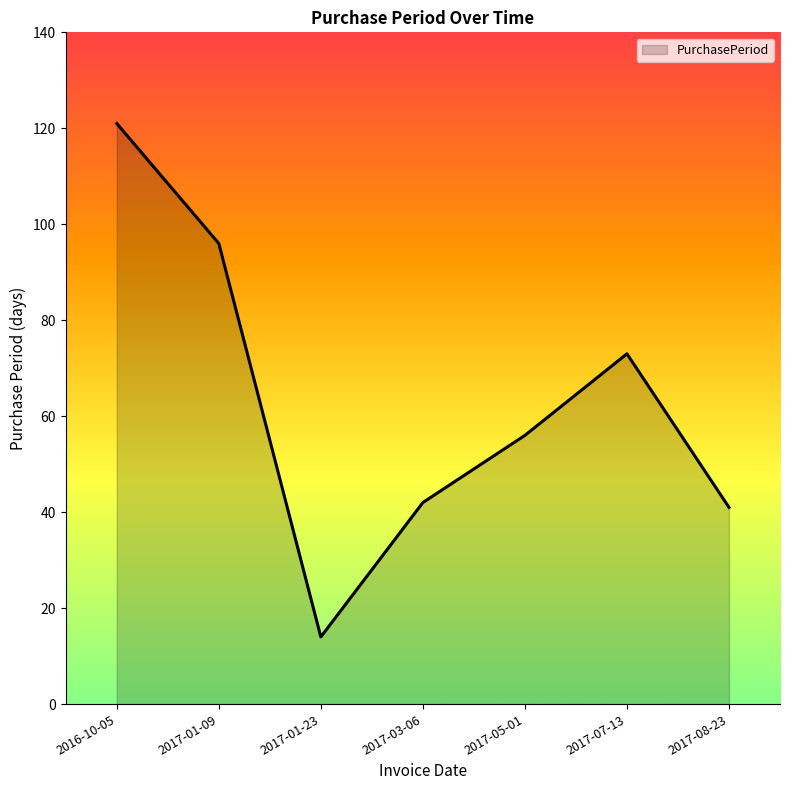

What is the change in value from 2017-01-09 to 2017-05-01?

-40